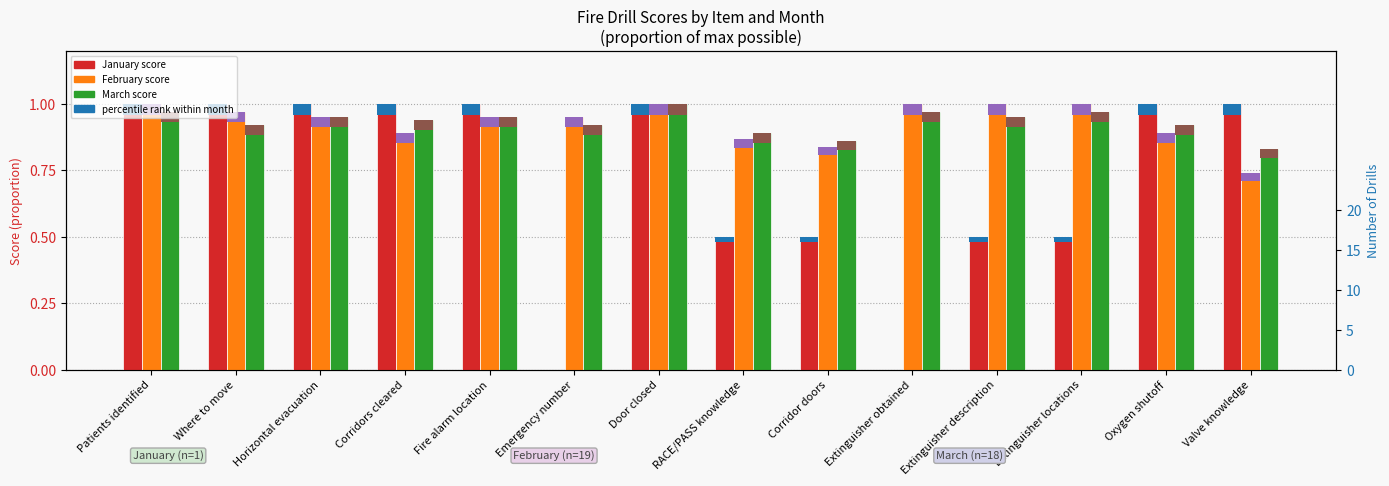

At which label does March score reach its peak?

Door closed